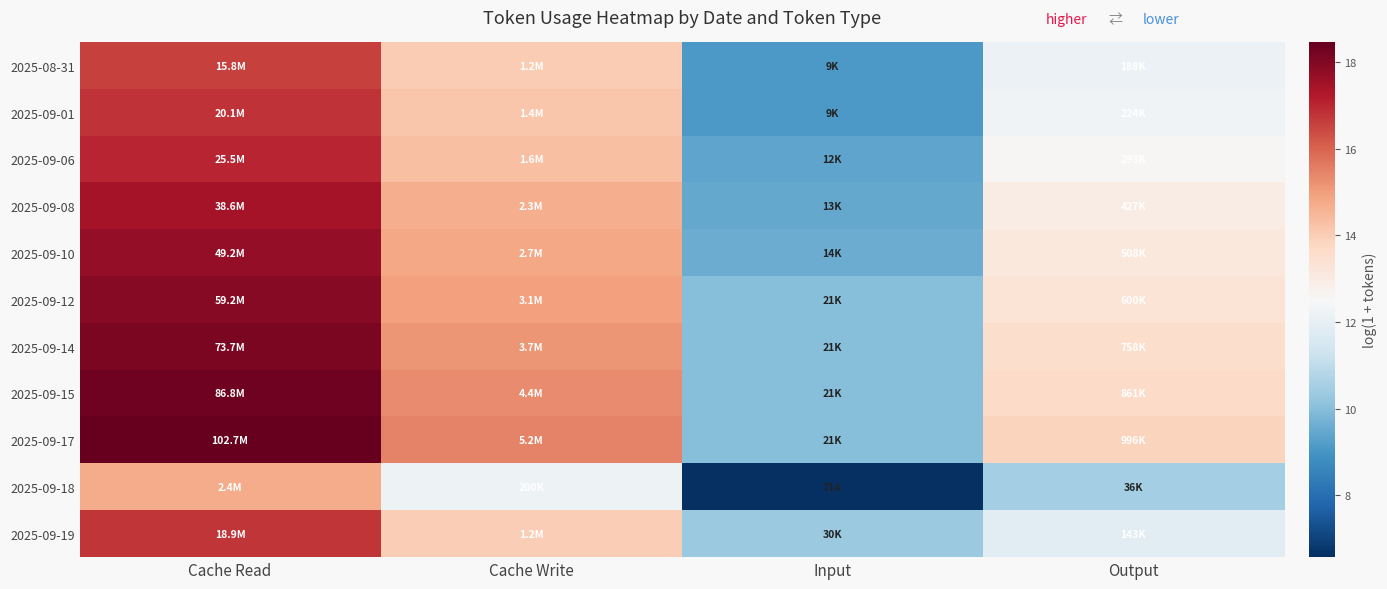

At which category is the sum across all series the highest?

Cache Read